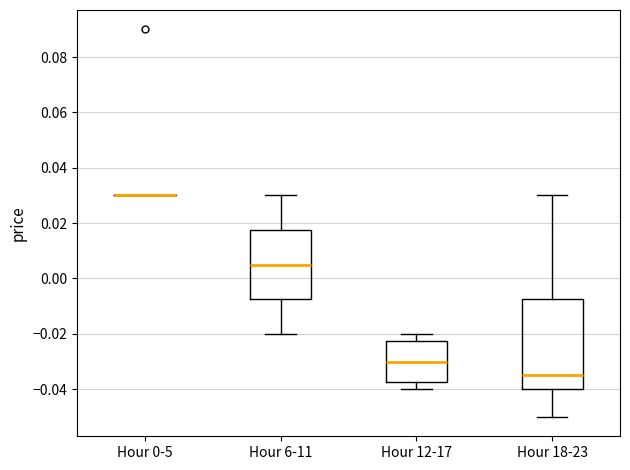

Comparing the boxes themselves (not the whiskers), which one is the tallest?

Hour 18-23